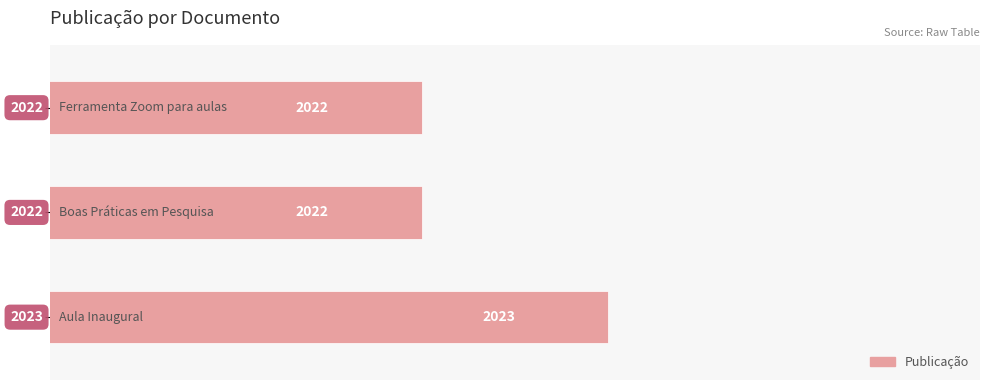

What is the average value?

2022